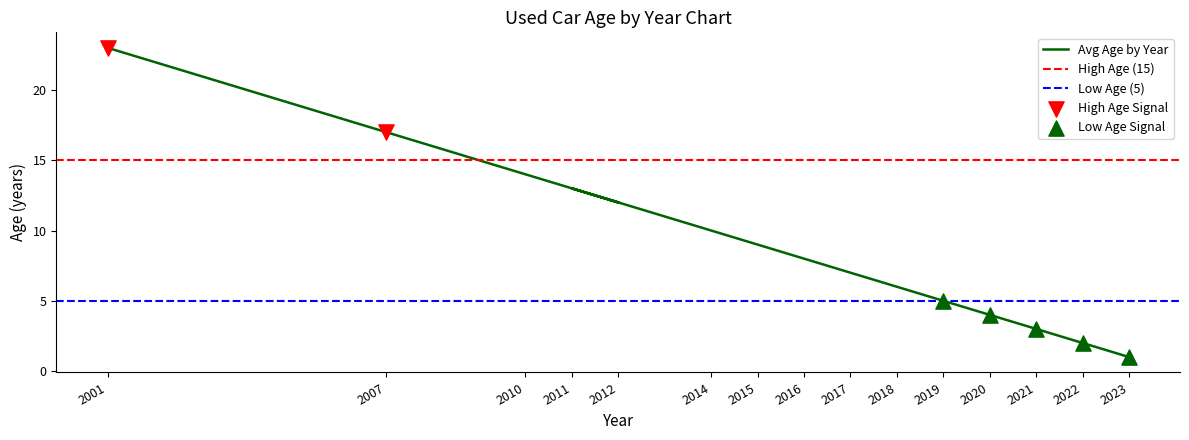

Between 2010 and 2020, which is larger?

2010